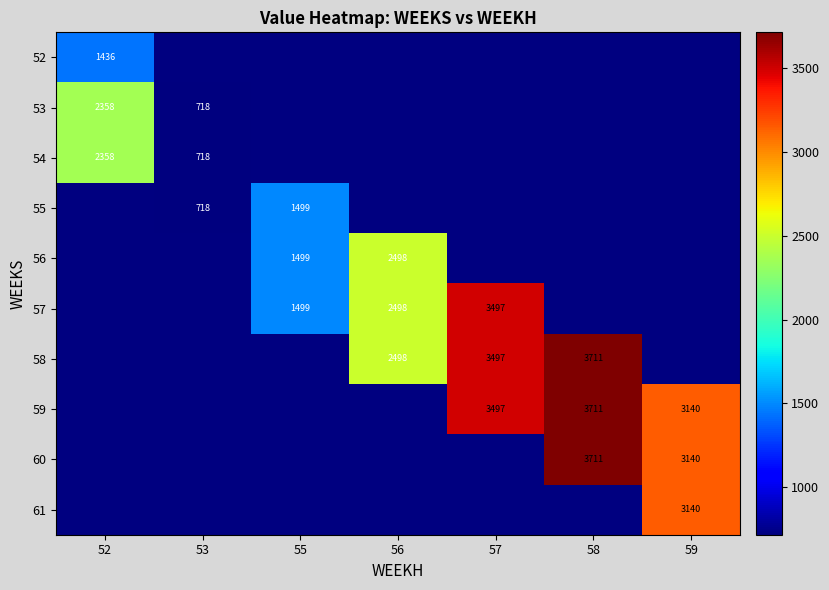

What is the minimum value shown in the chart?

718.1